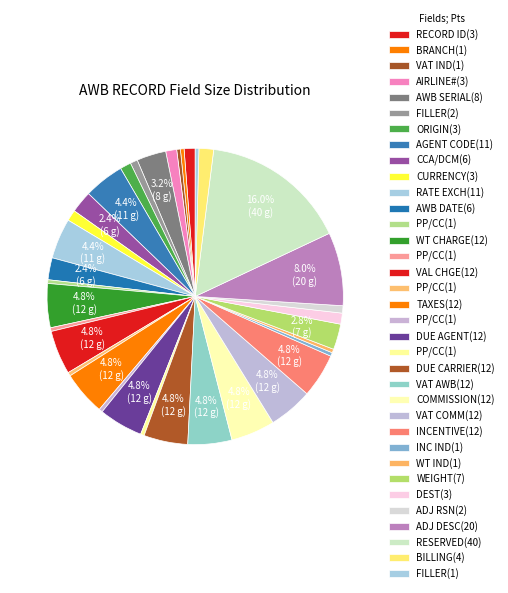

How many slices are in this pie chart?

35